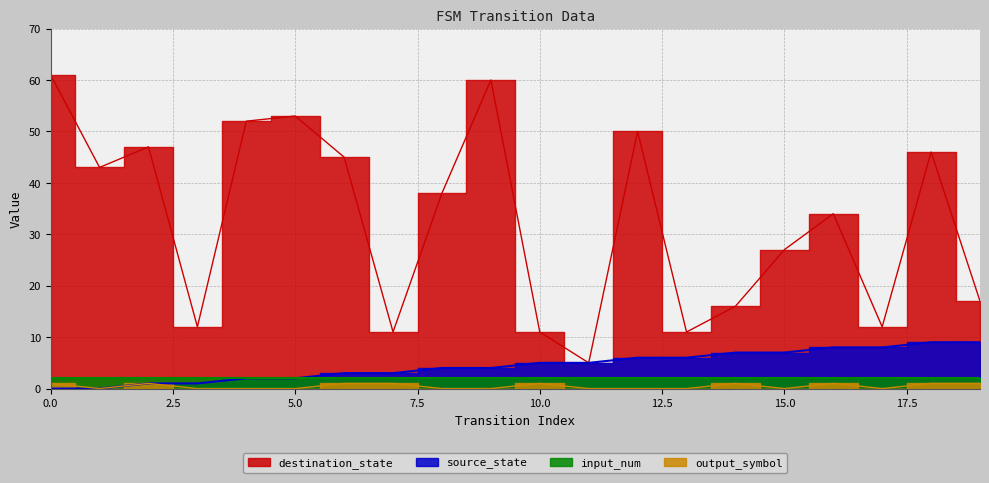

Between 2 and 8, which series saw the biggest shift?

destination_state